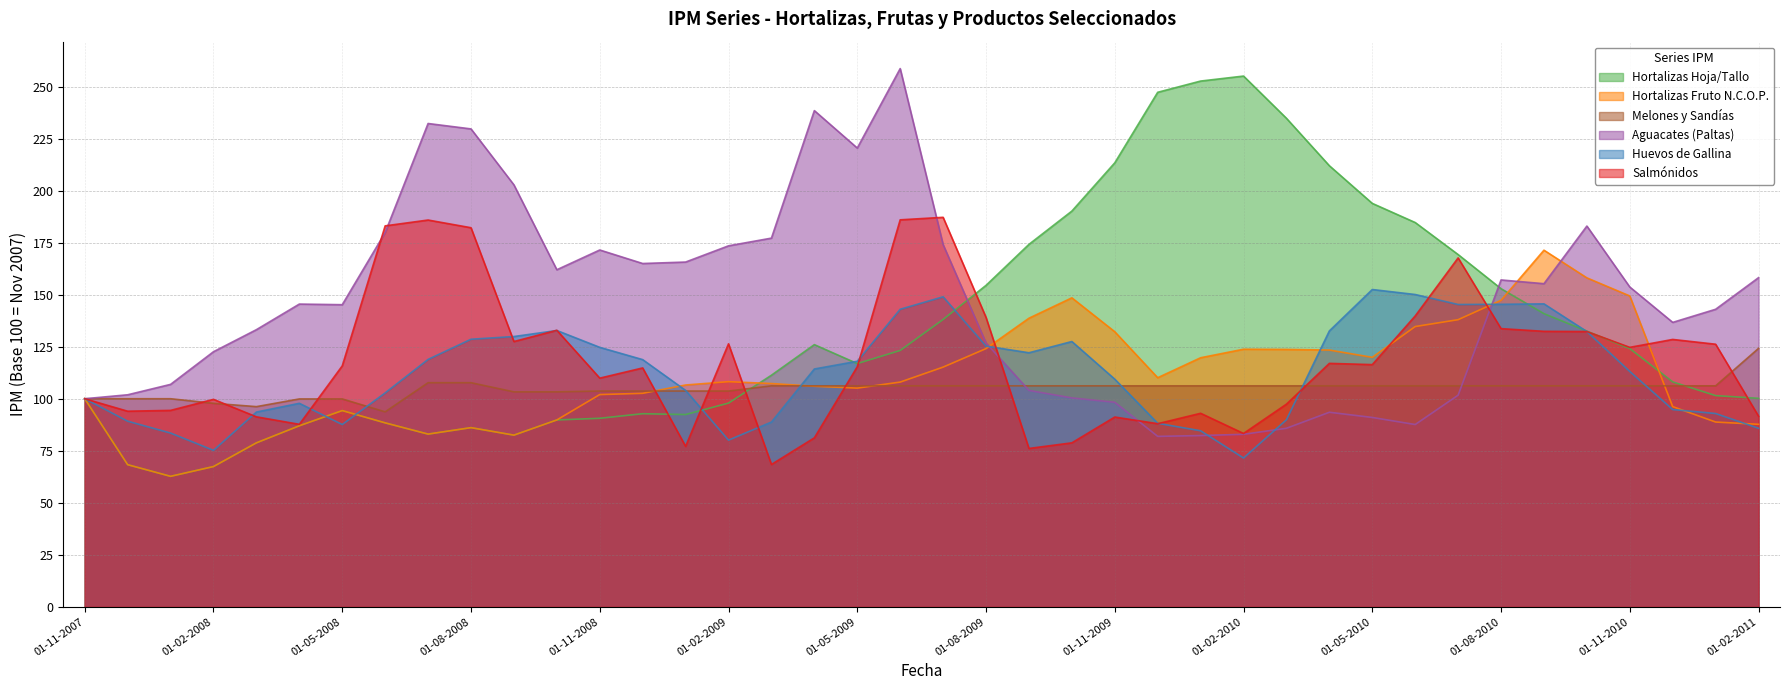

What is the average value of the Hortalizas Hoja/Tallo series?

133.0